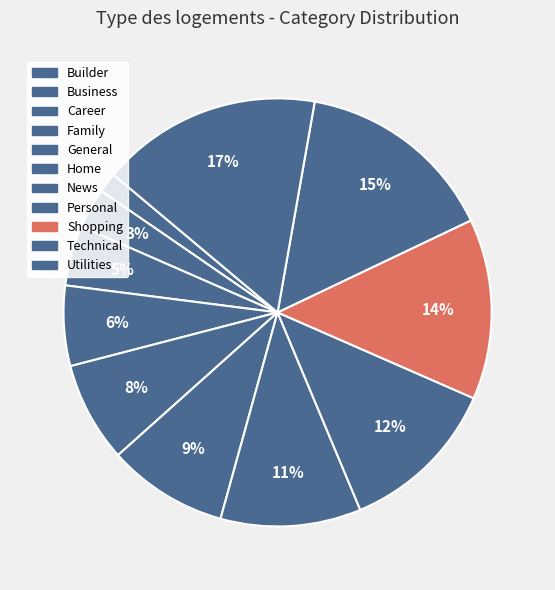

True or false: Technical accounts for 6% of the total.

False